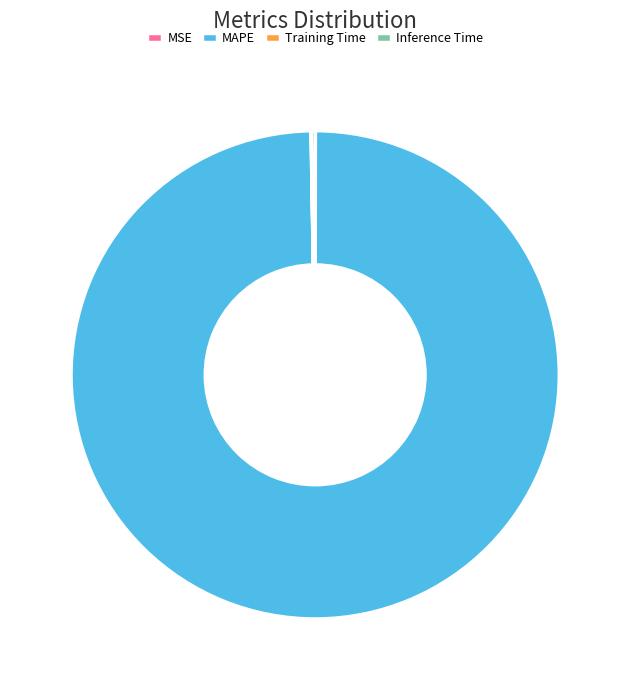

Is it true that MAPE is 90% of the pie?

False